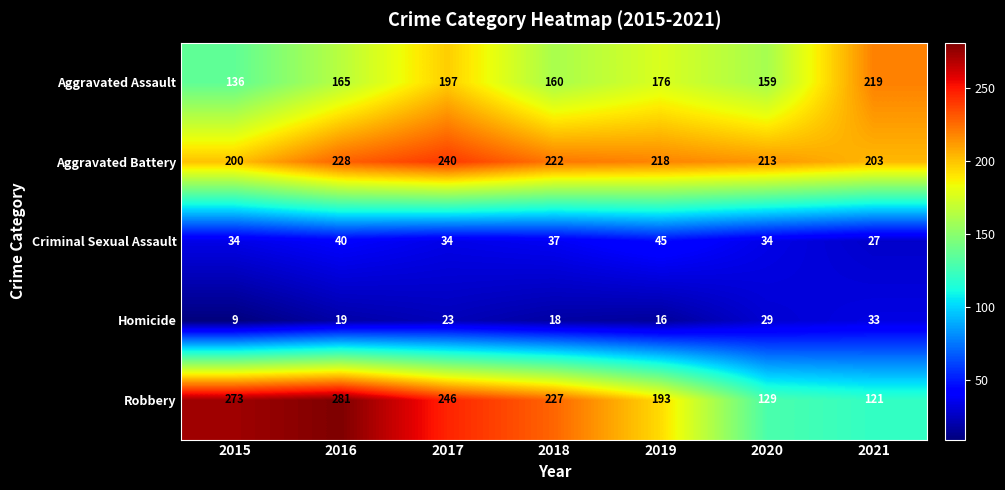

At which category is the sum across all series the highest?

2017